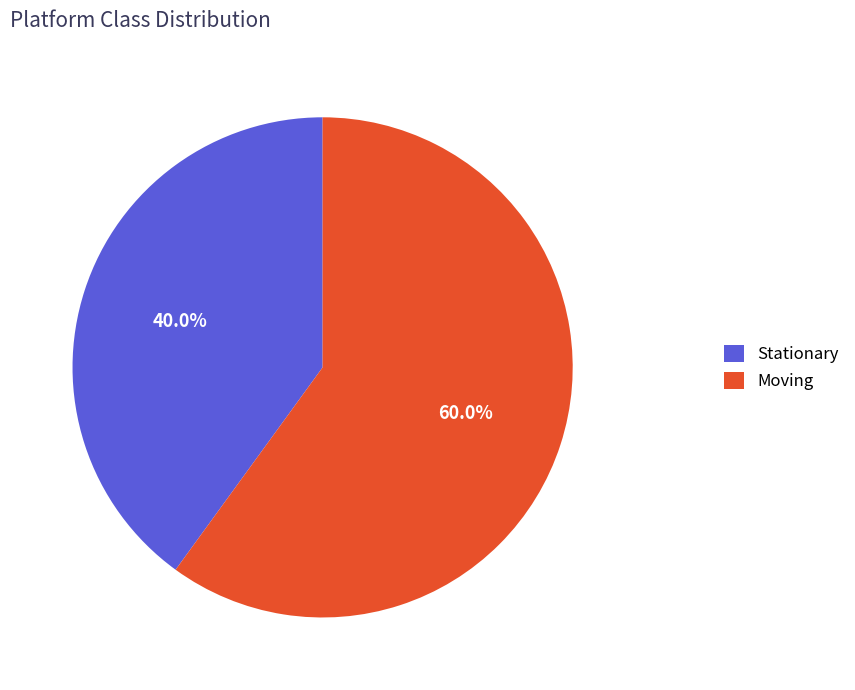

Which category has the smallest portion of the pie?

Stationary